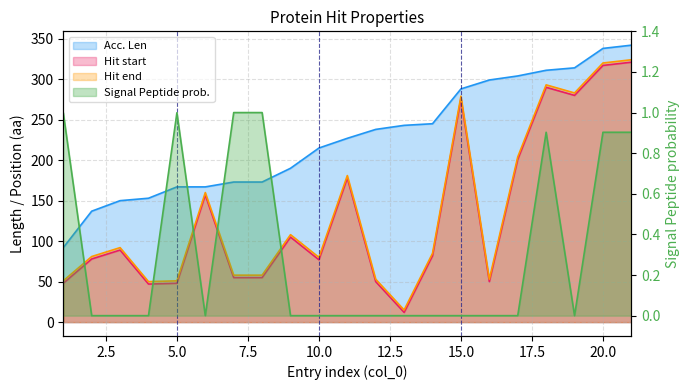

Which series has the largest range (max minus min)?

Hit start